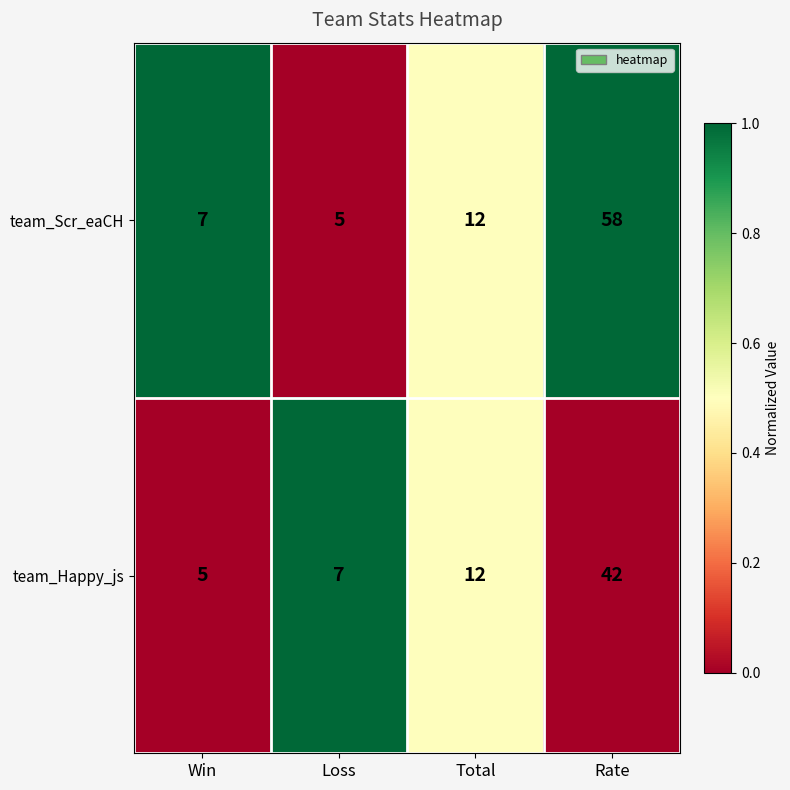

What is the total value across all series at Loss?

12